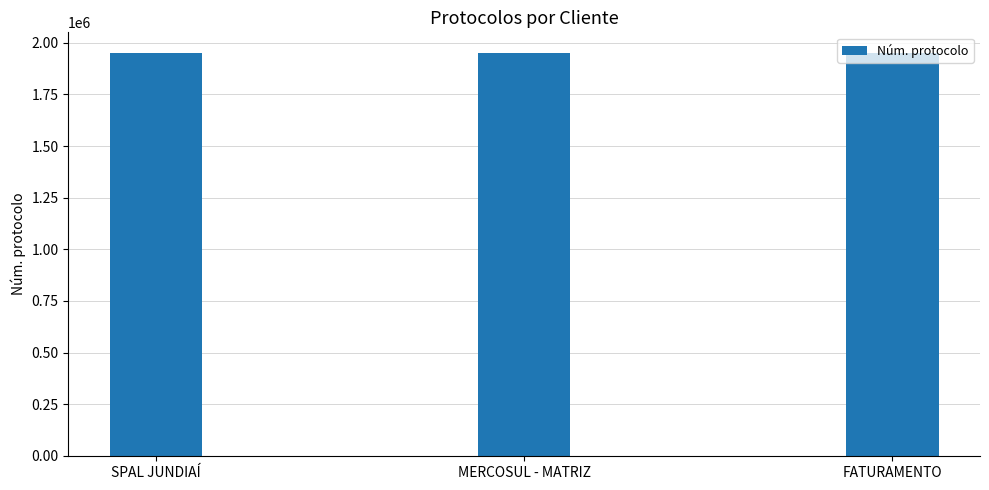

Read the value at FATURAMENTO.

1952977